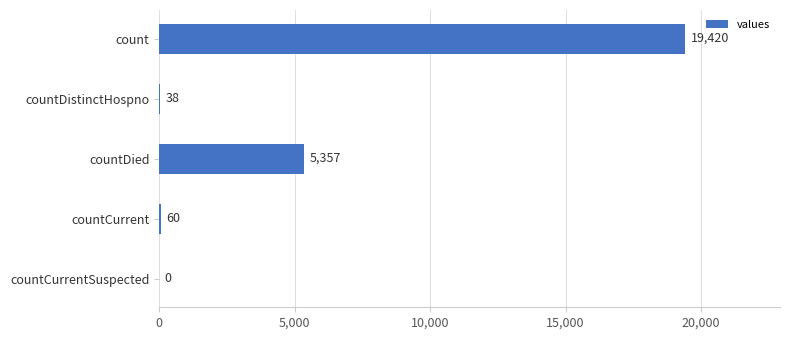

Reading bottom to top, transcribe all the data shown in this chart.

countCurrentSuspected=0	countCurrent=60	countDied=5357	countDistinctHospno=38	count=19420